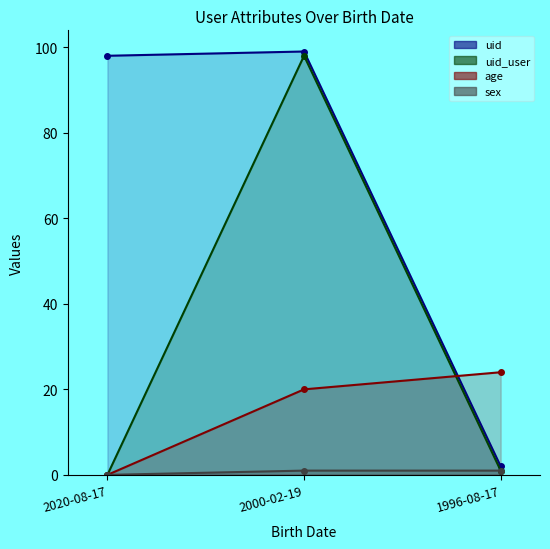

Reading left to right, what are all the values shown in this chart?

uid: 98	99	2
uid_user: 0	98	1
age: 0	20	24
sex: 0	1	1